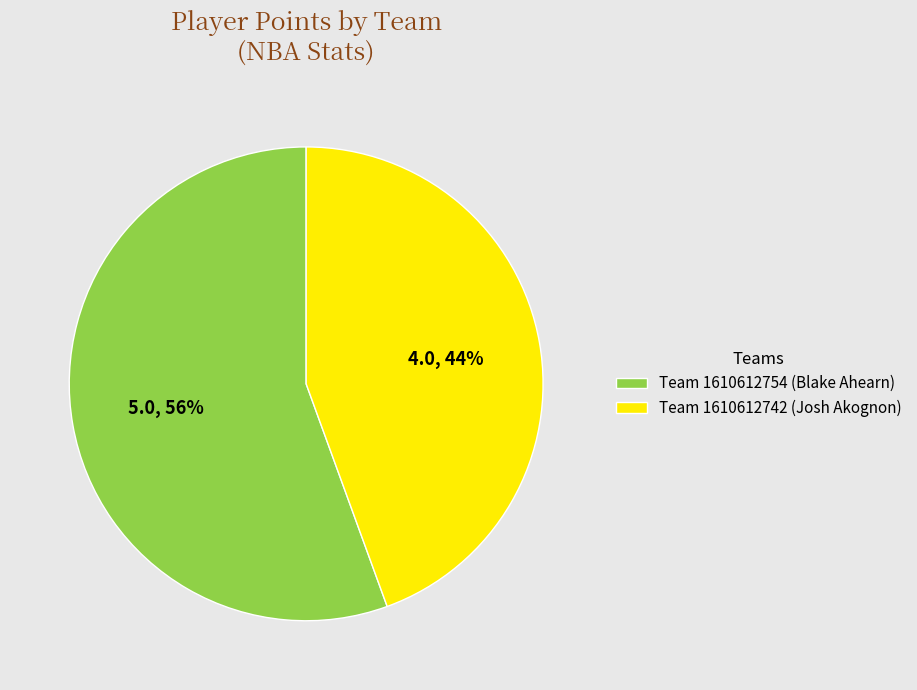

Which has a higher value, Team 1610612742 (Josh Akognon) or Team 1610612754 (Blake Ahearn)?

Team 1610612754 (Blake Ahearn)